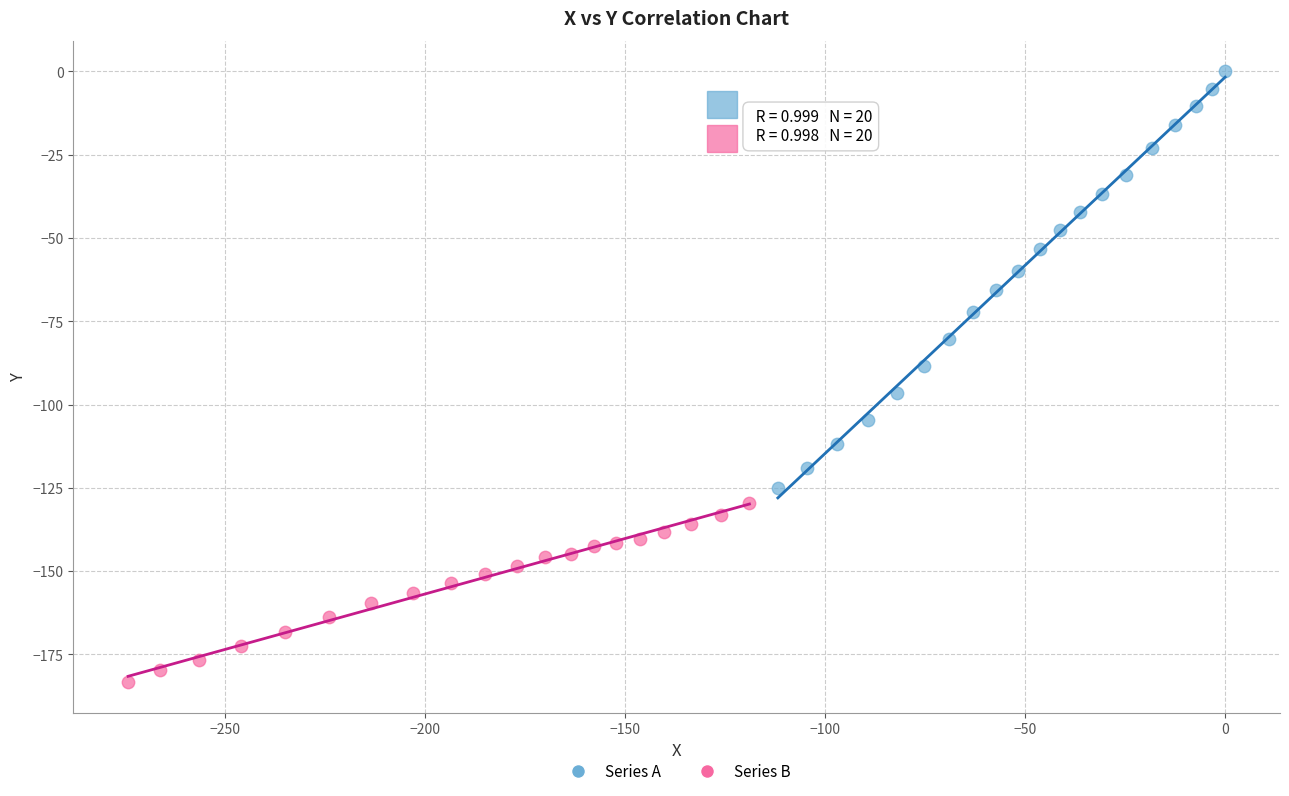

Which series has the largest Y range (max minus min)?

Series A